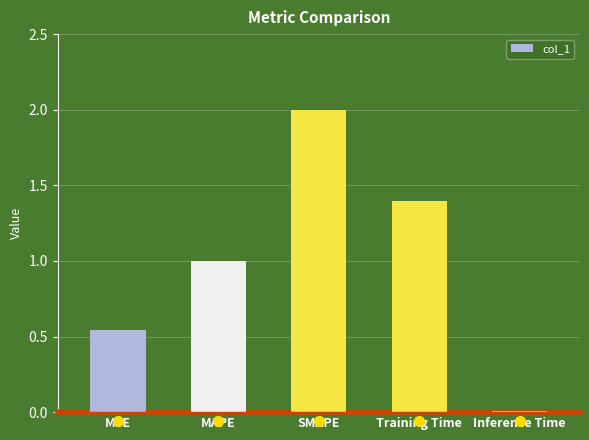

The chart shows a value of 0.3 at MSE. True or false?

False